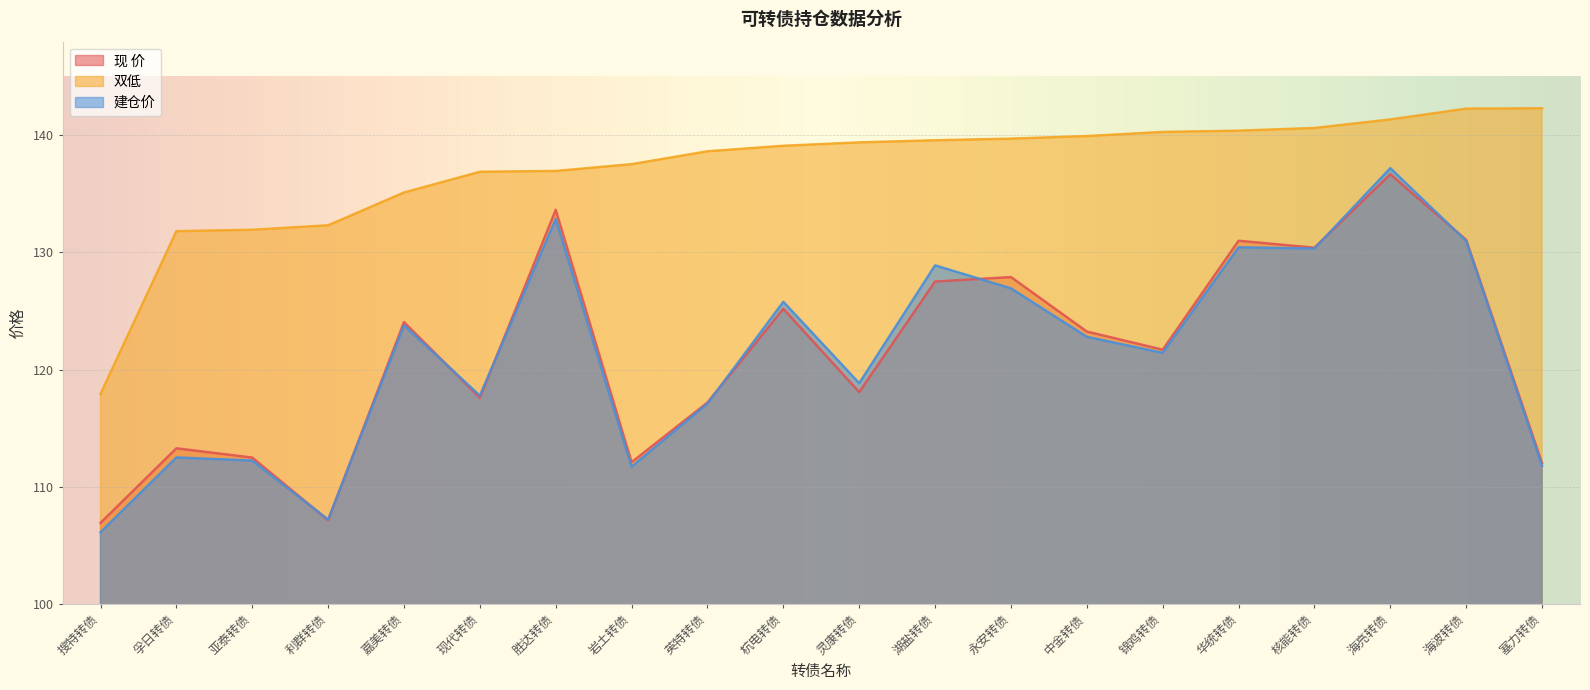

What is the sum of all 现 价 values?

2429.2